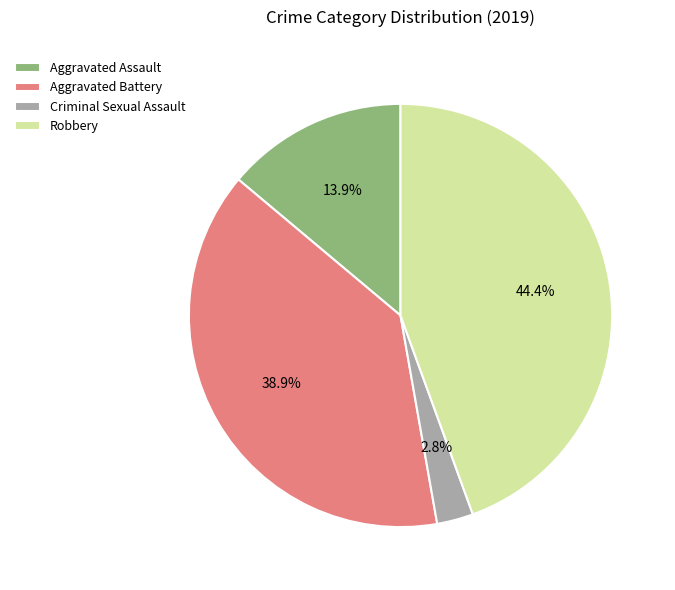

Is there a majority slice in this chart?

No